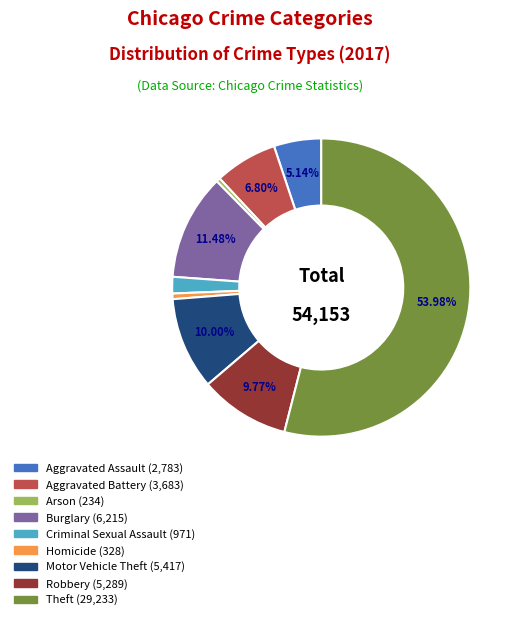

Do Theft and Criminal Sexual Assault together represent more than half of the pie?

Yes